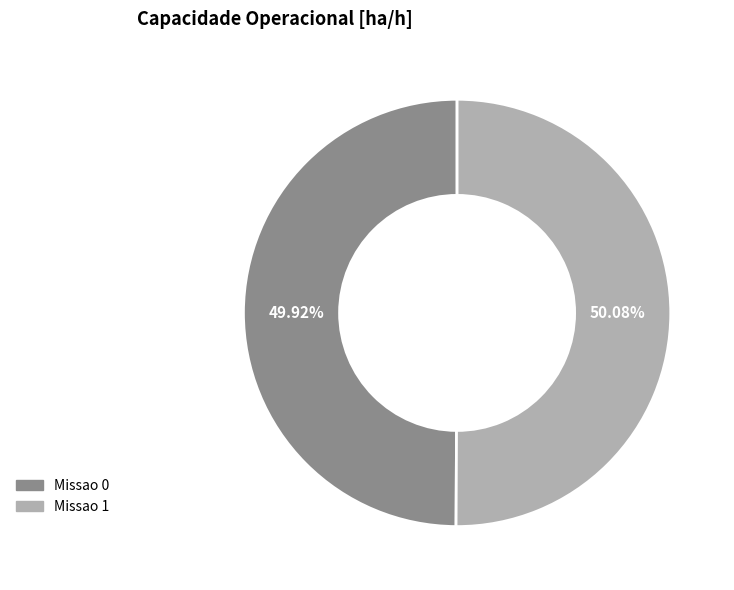

Is there a majority slice in this chart?

Yes